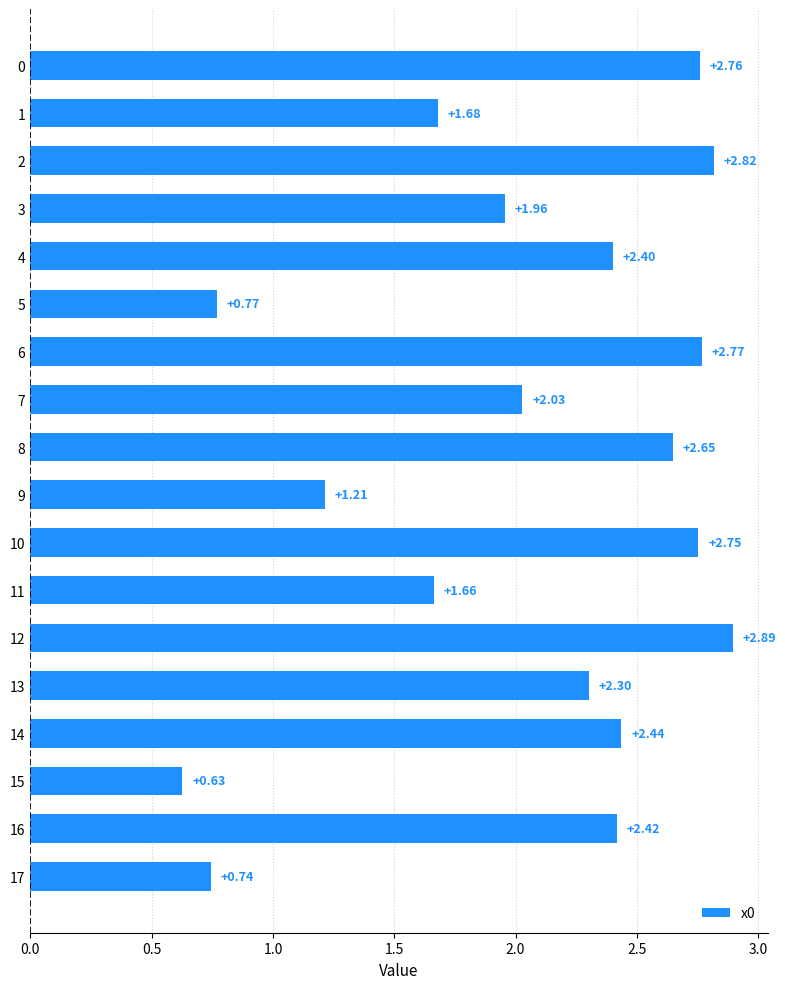

Which label corresponds to the smallest value in the chart?

15